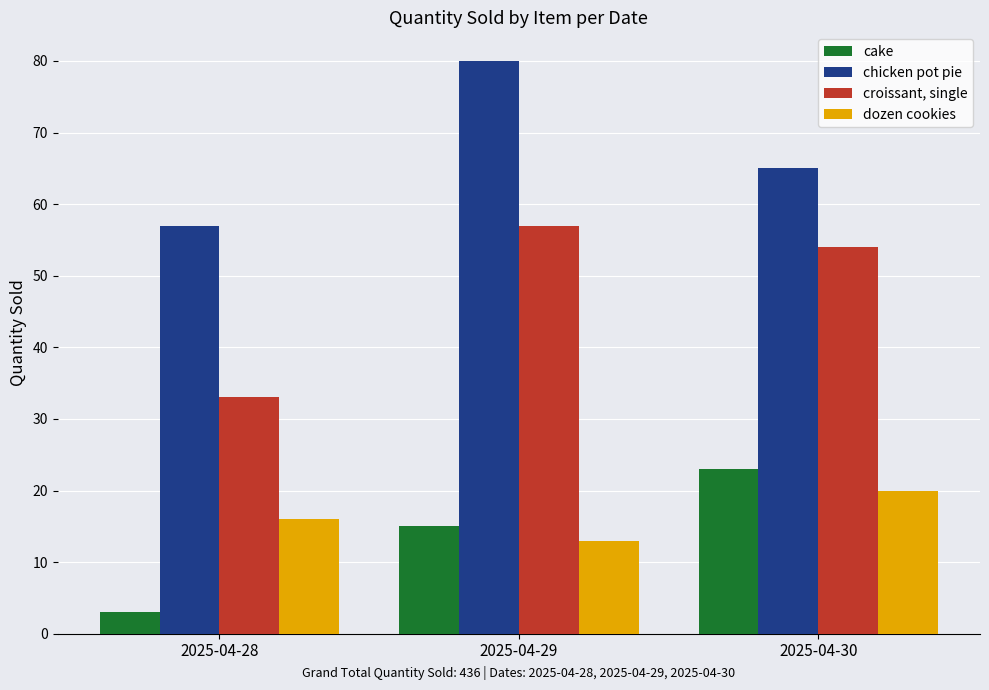

What is the total value across all series at 2025-04-28?

109